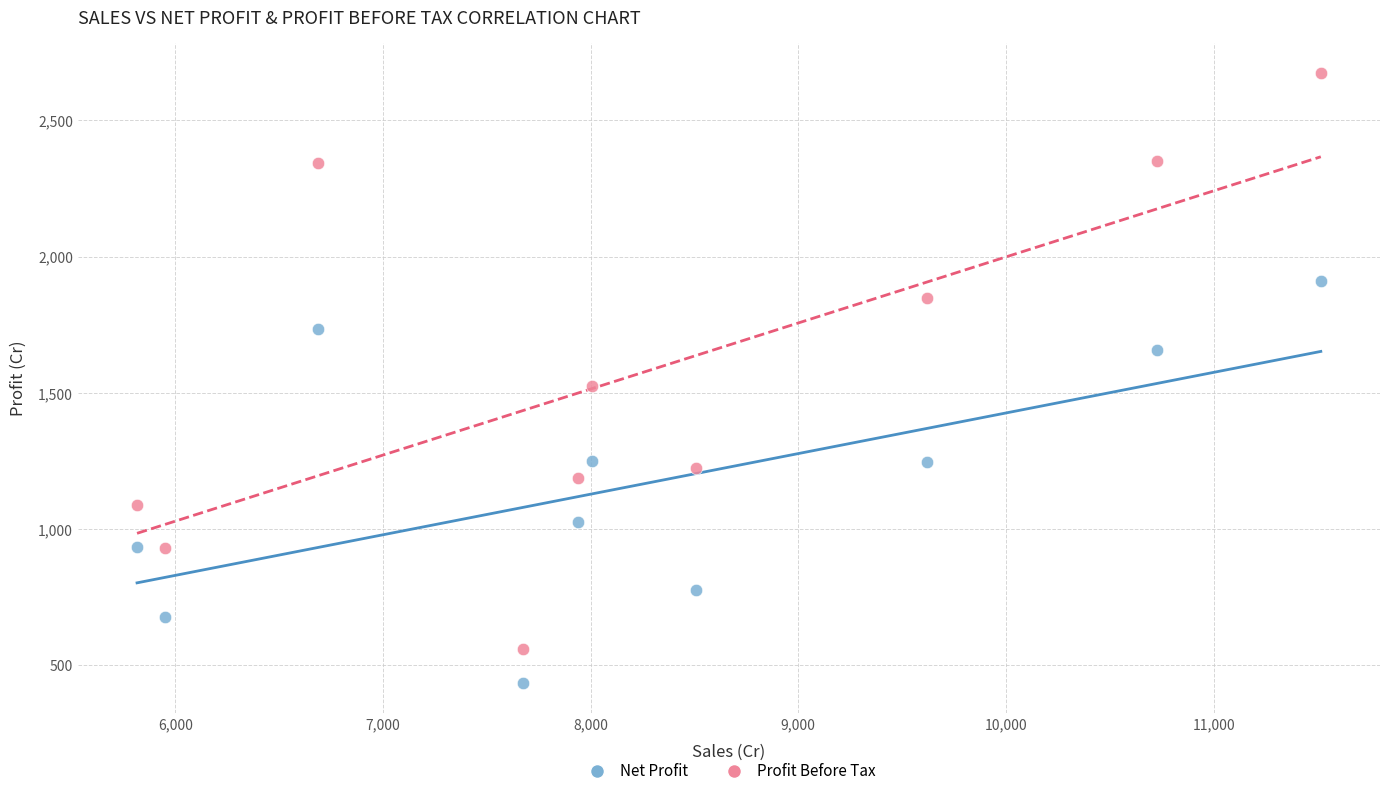

Across all series, what Y value is closest to 1554?

1526.3